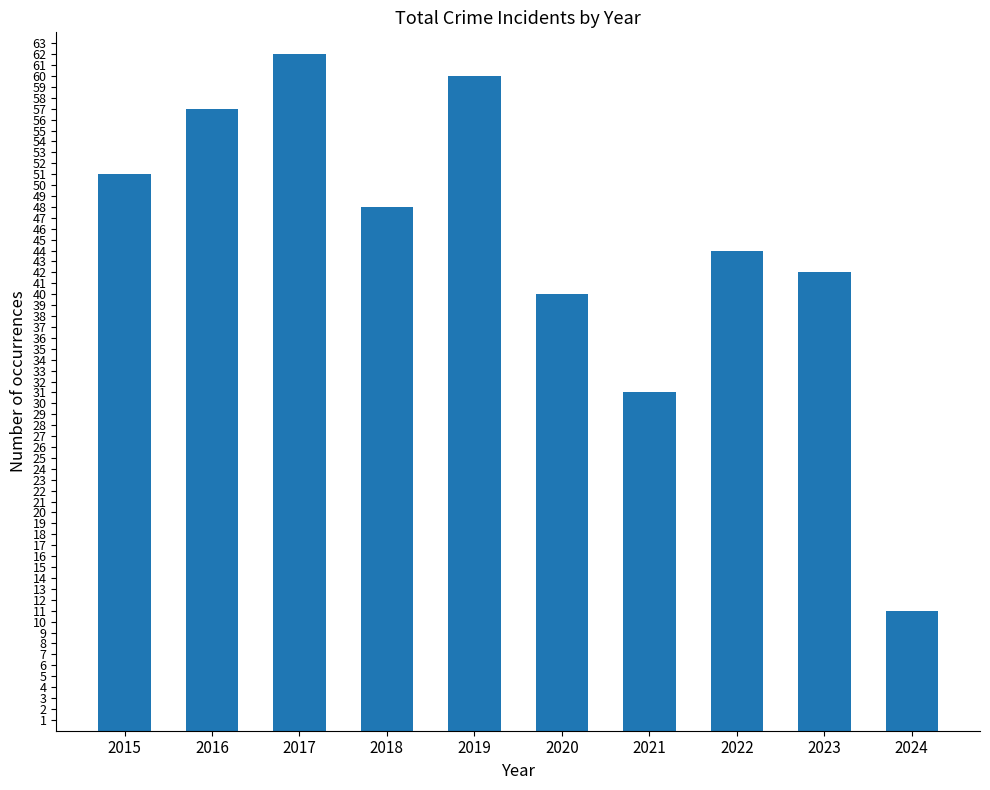

Where is the data nearest to the value 36?

2020